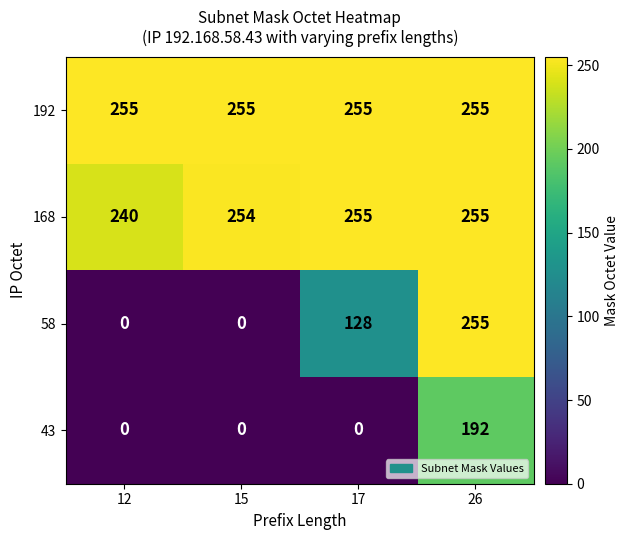

Is it true that 192 equals 117 at 17?

False